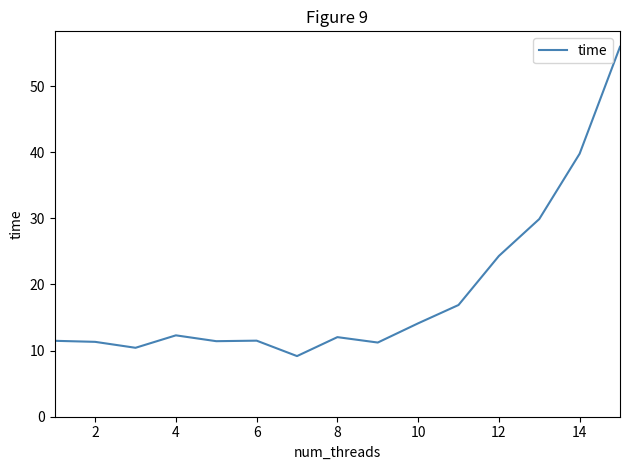

What is the greatest value displayed?

55.9